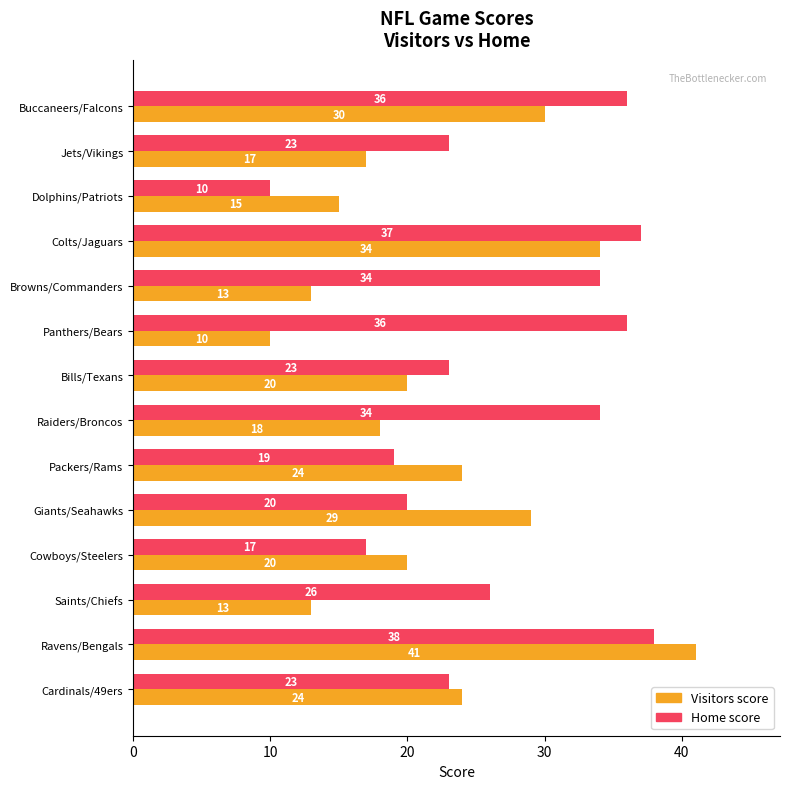

What is the difference between the second highest and second lowest values in the Home score series?

20